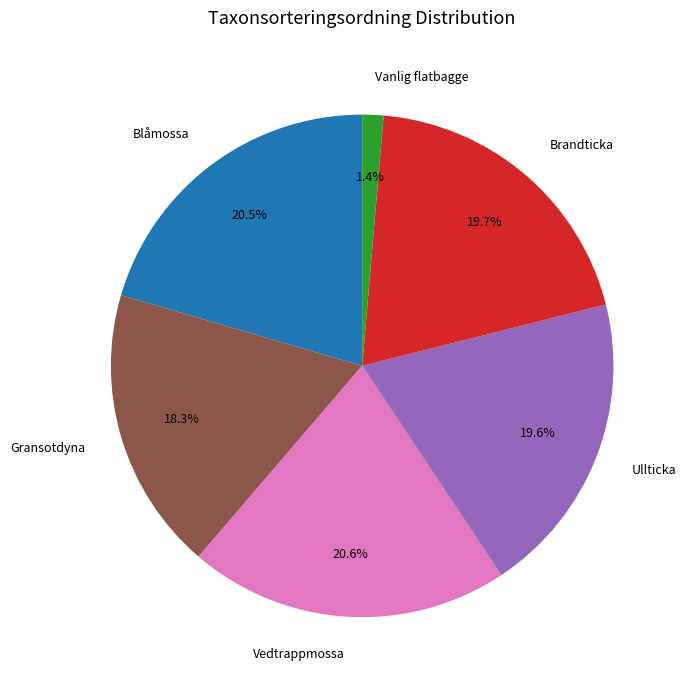

Count the number of slices in the pie.

6